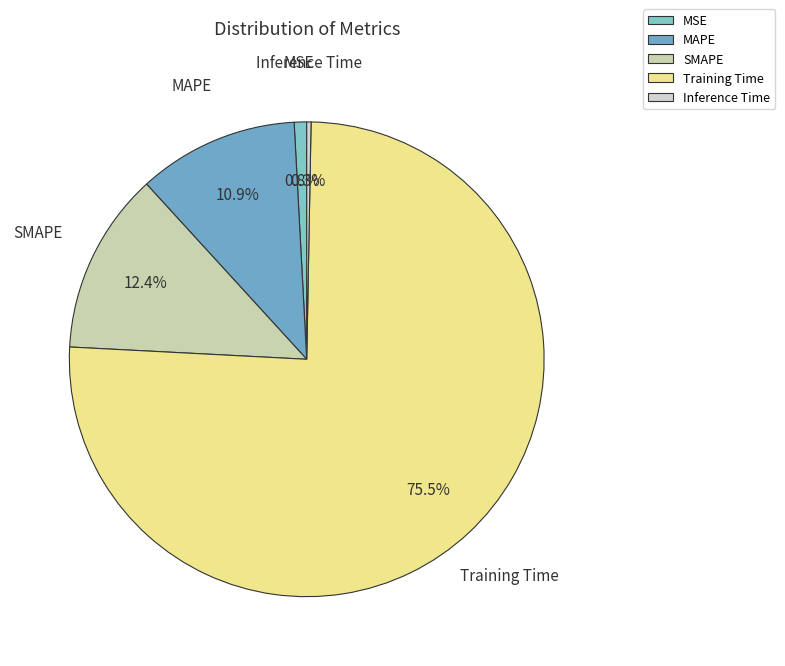

How many segments does this pie chart have?

5